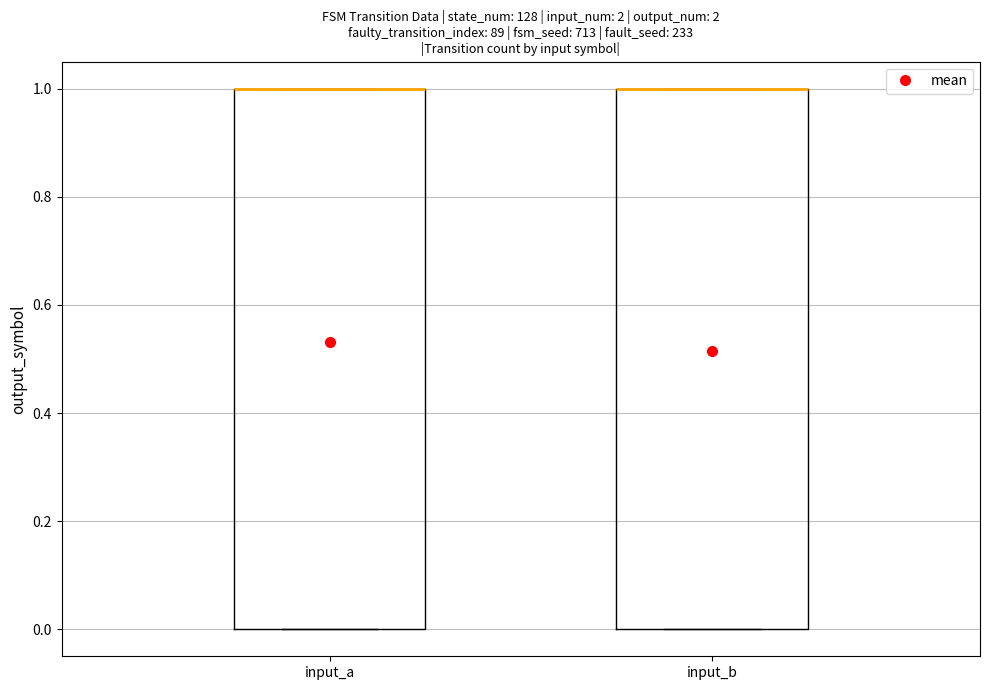

Reading left to right, read every box against the y-axis: the position of its median line, the range the box covers, and the ends of its whiskers. The values are not printed on the chart, so give them approximately, as read against the axis.

input_a: median 1 (drawn on the box's upper edge), box 0 to 1, whiskers 0 to 1
input_b: median 1 (drawn on the box's upper edge), box 0 to 1, whiskers 0 to 1